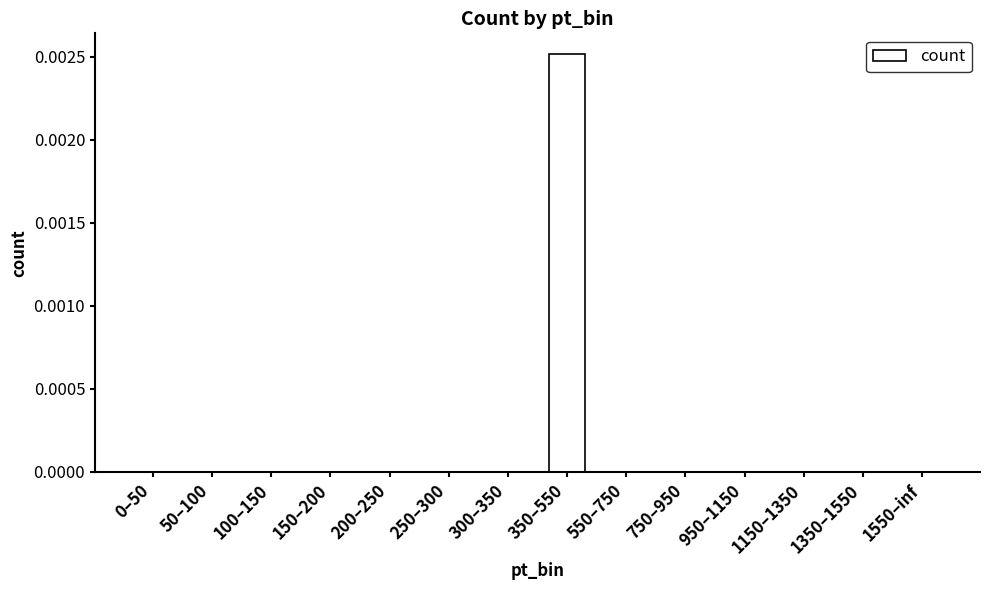

Which has a higher value, 350–550 or 300–350?

350–550